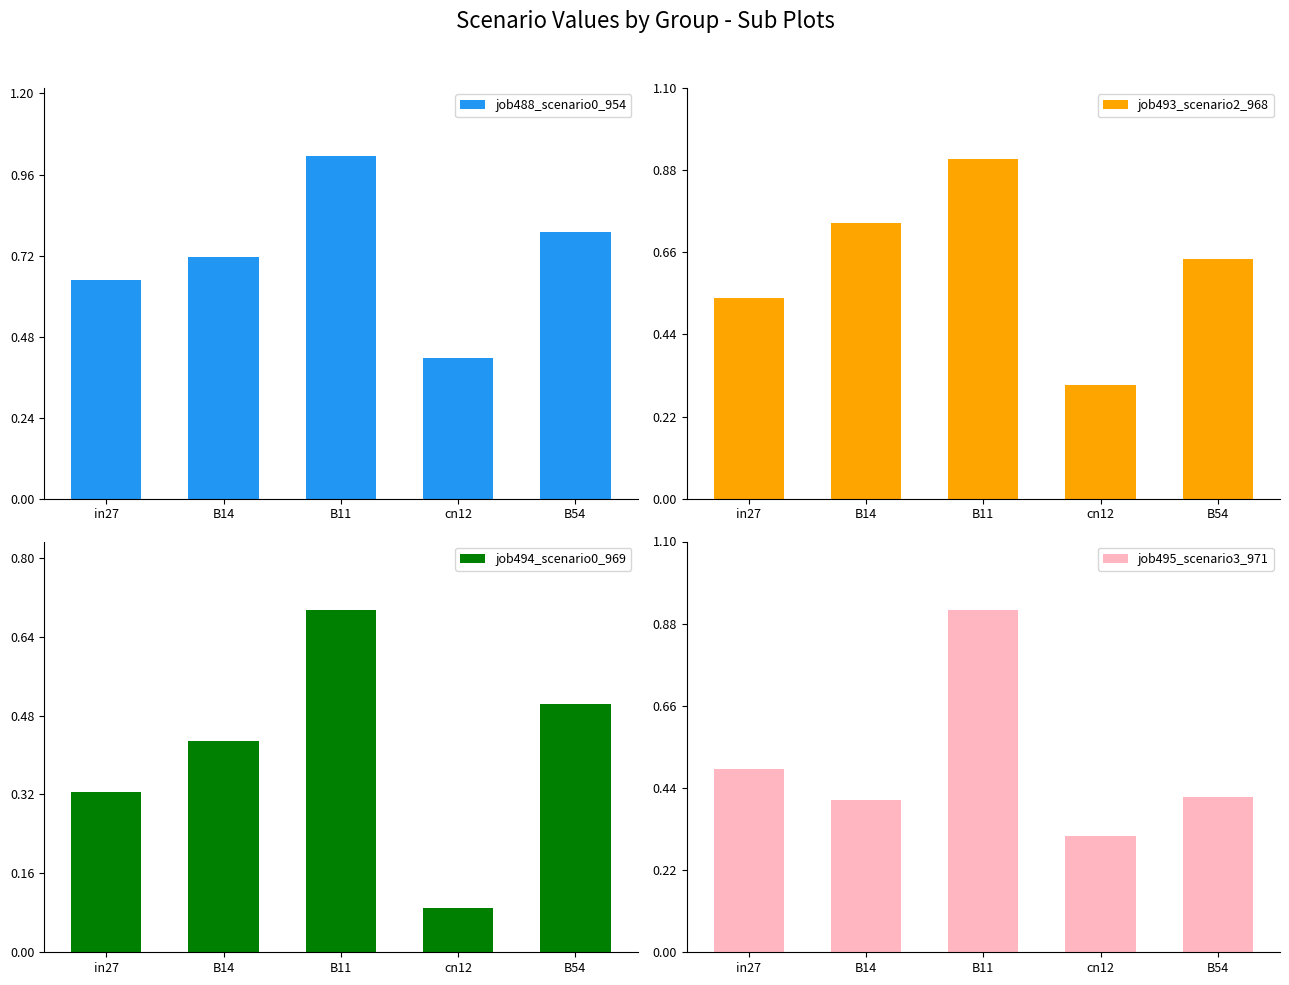

What is the sum of the job495_scenario3_971 values at in27 and cn12?

0.8